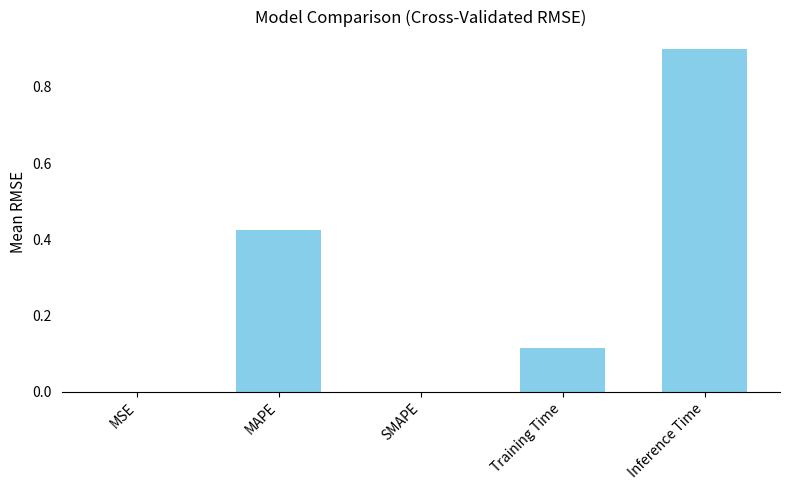

At which category does the chart reach its peak across all series?

Inference Time